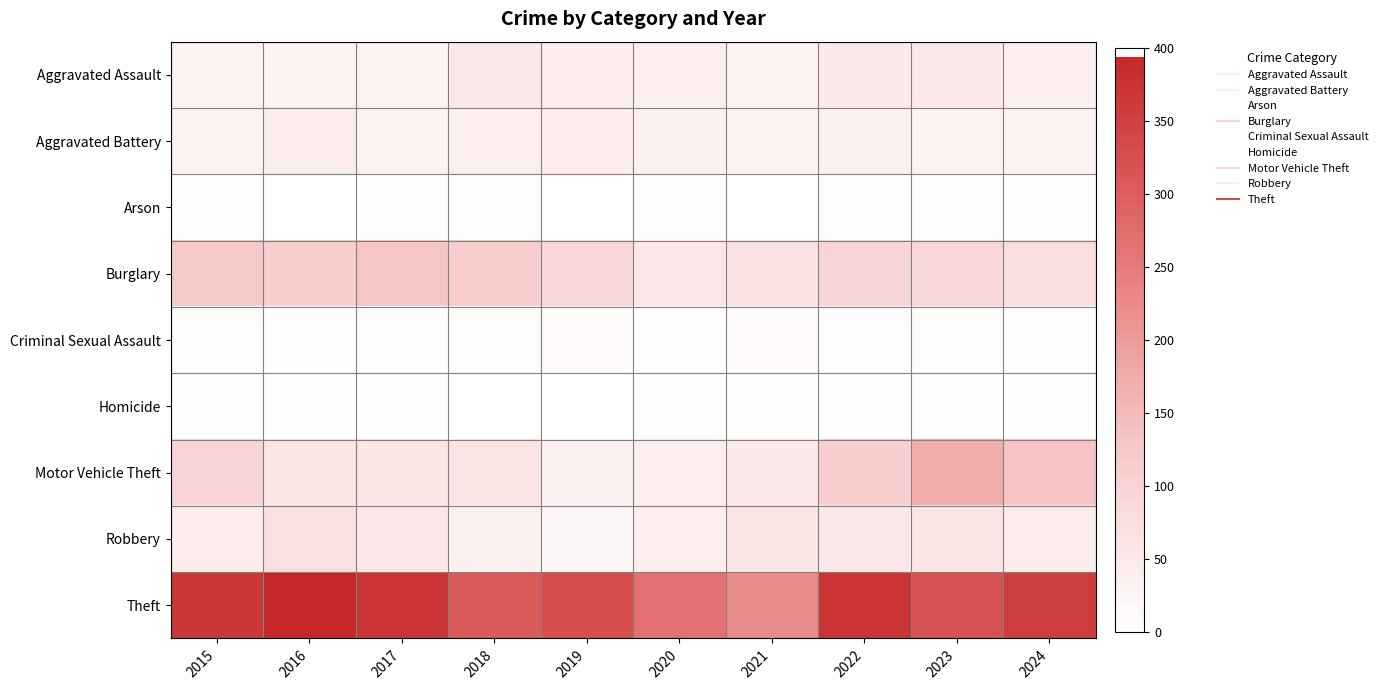

At which category is the sum across all series the highest?

2023